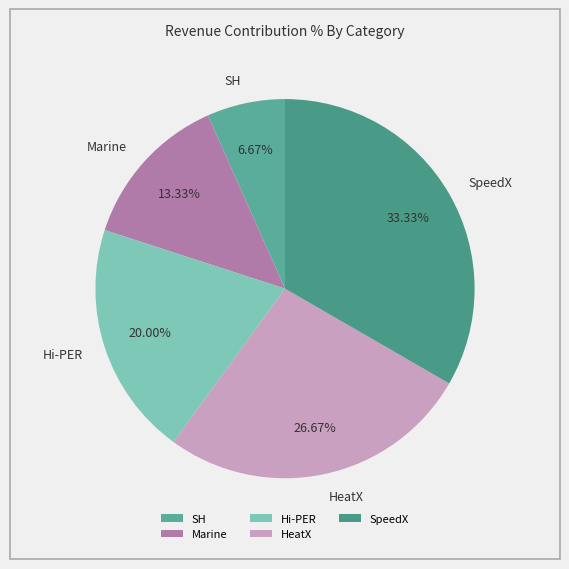

Is there any slice that represents more than half of the pie?

No